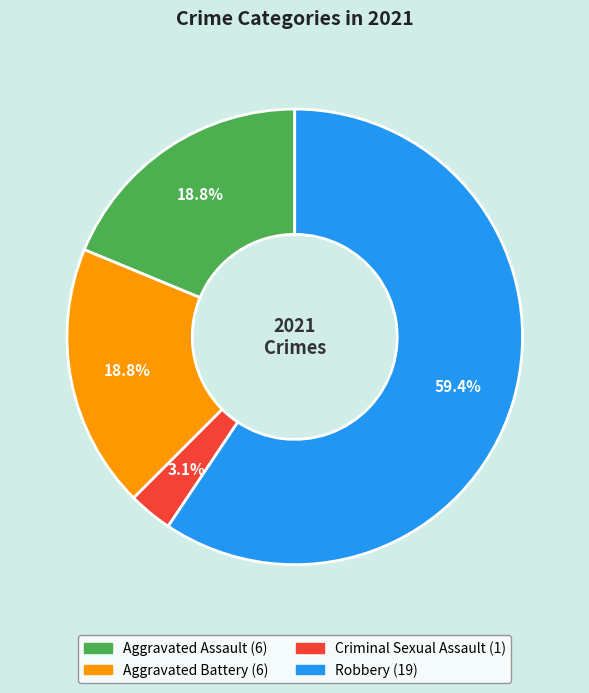

Is there any slice that represents more than half of the pie?

Yes